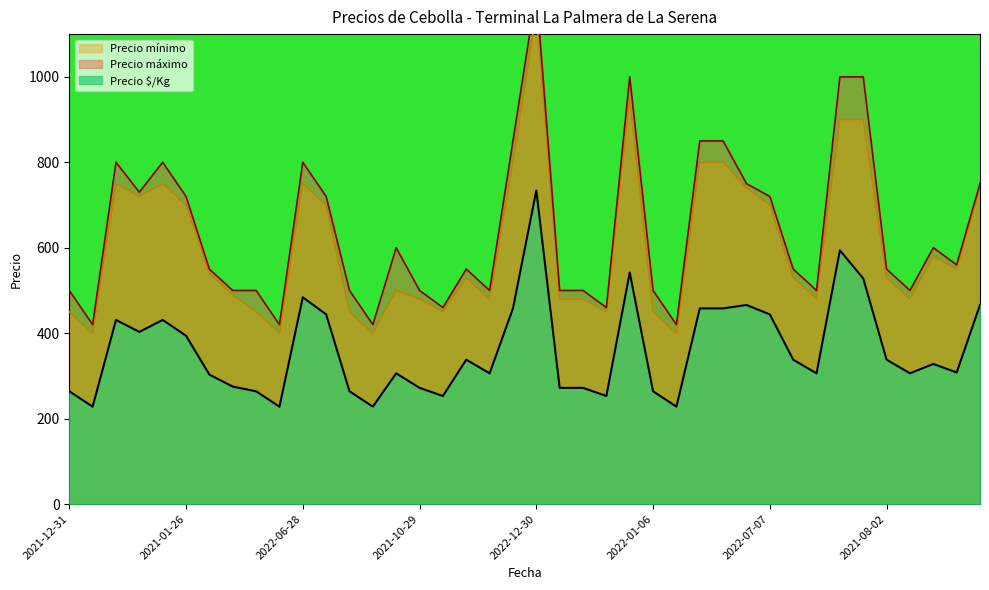

How many interior local peaks does the Precio mínimo series have?

8